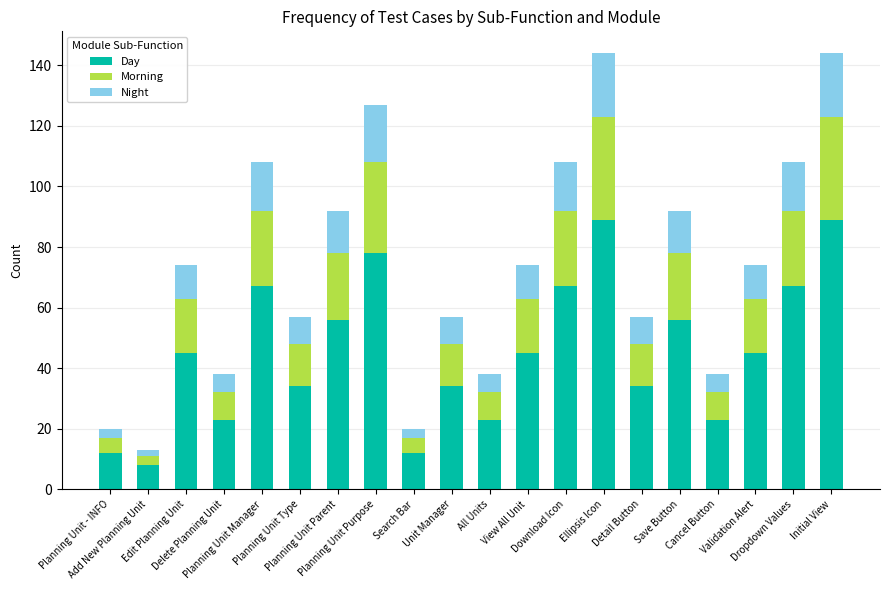

What is the average value of the Day series?

45